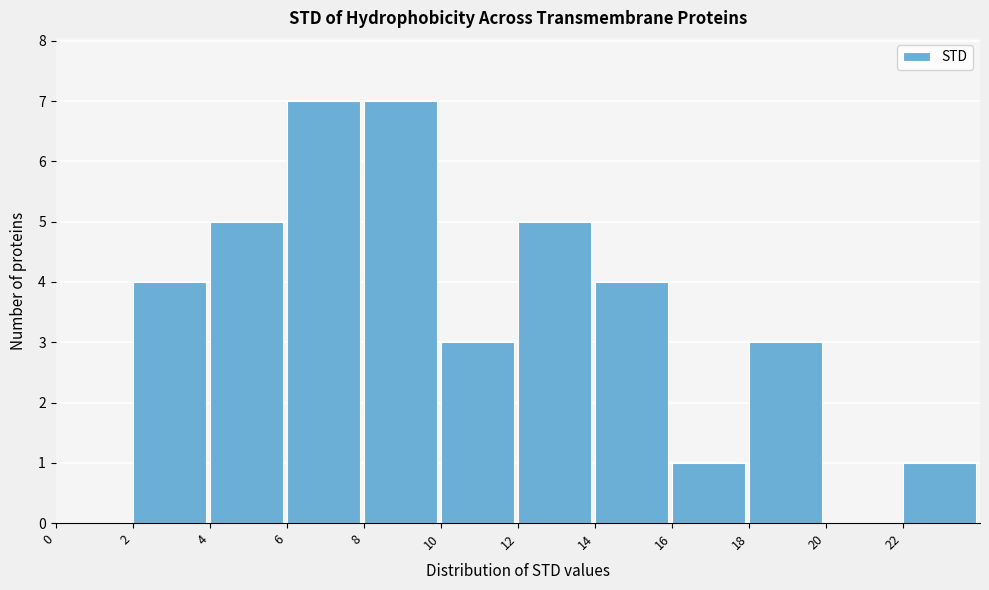

Reading left to right, transcribe this chart: for each bar, give the range it covers on the x-axis and its height. The values are not printed on the chart, so give them approximately, as read against the axis.

0 to 2: 0
2 to 4: 4
4 to 6: 5
6 to 8: 7
8 to 10: 7
10 to 12: 3
12 to 14: 5
14 to 16: 4
16 to 18: 1
18 to 20: 3
20 to 22: 0
22 to 24: 1